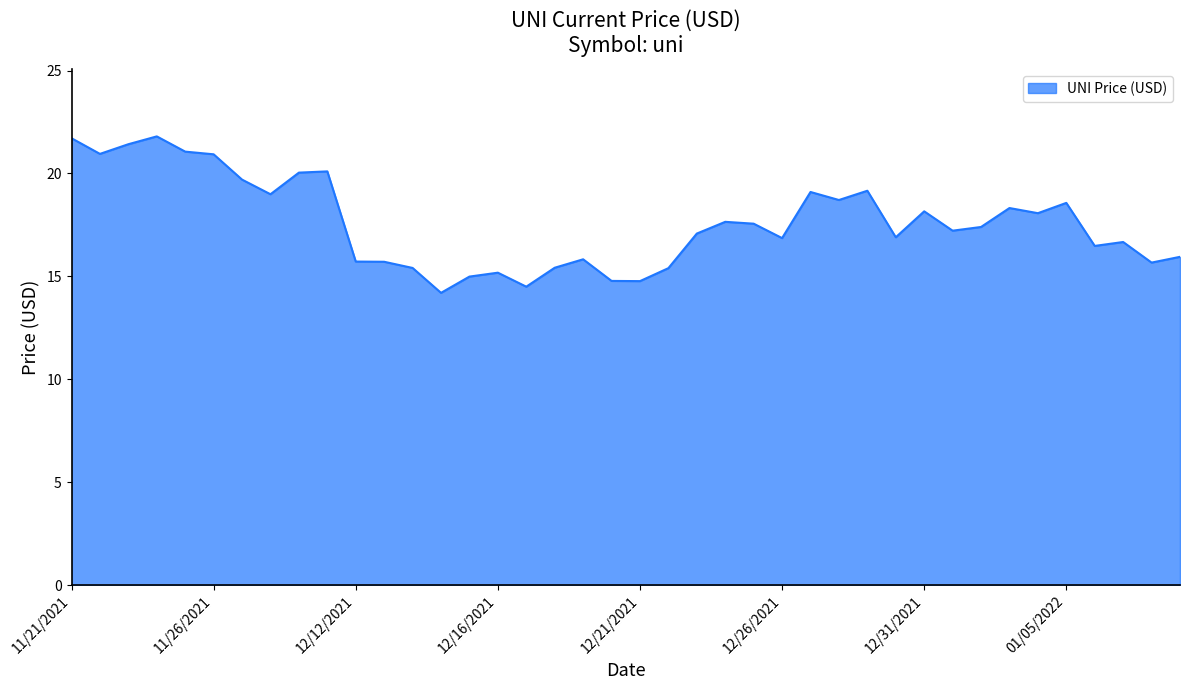

What is the maximum value shown in the chart?

21.8